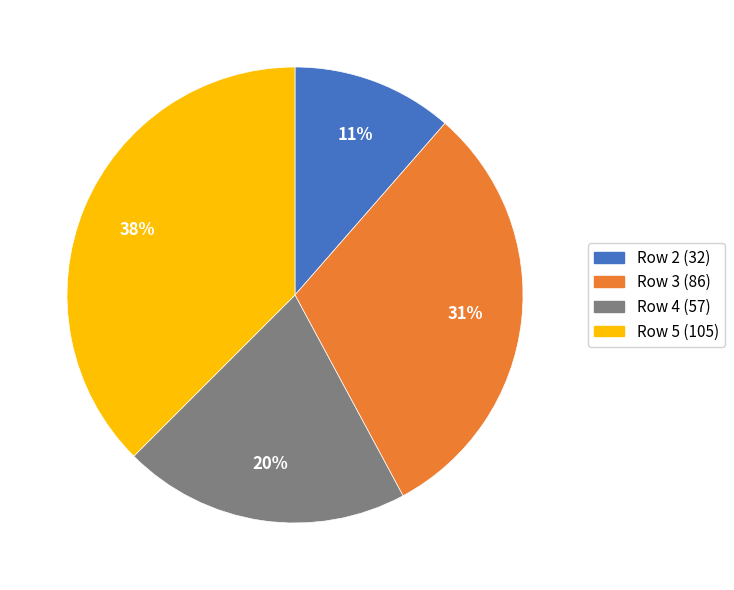

Is it true that Row 4 (57) is 7% of the pie?

False